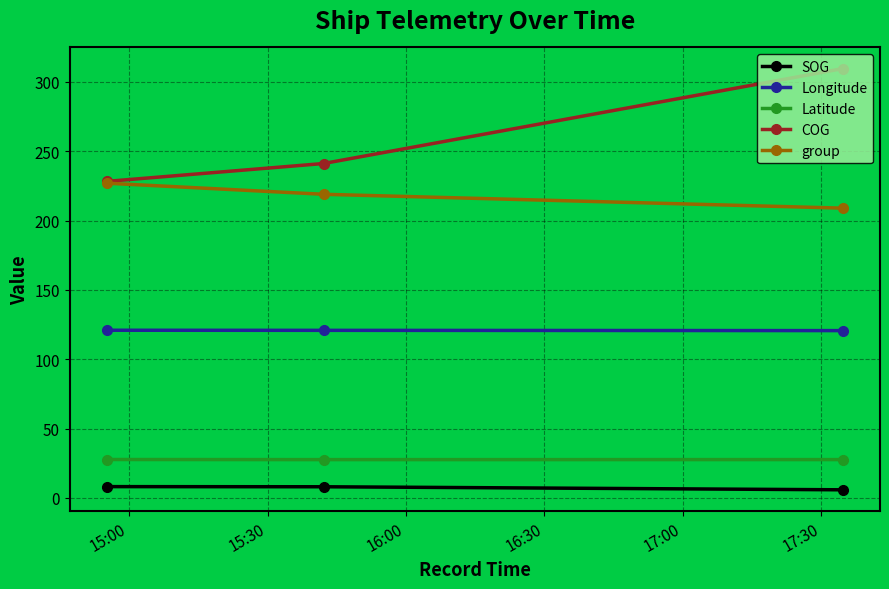

What is the value of the COG point at the 3rd from the left?

309.7